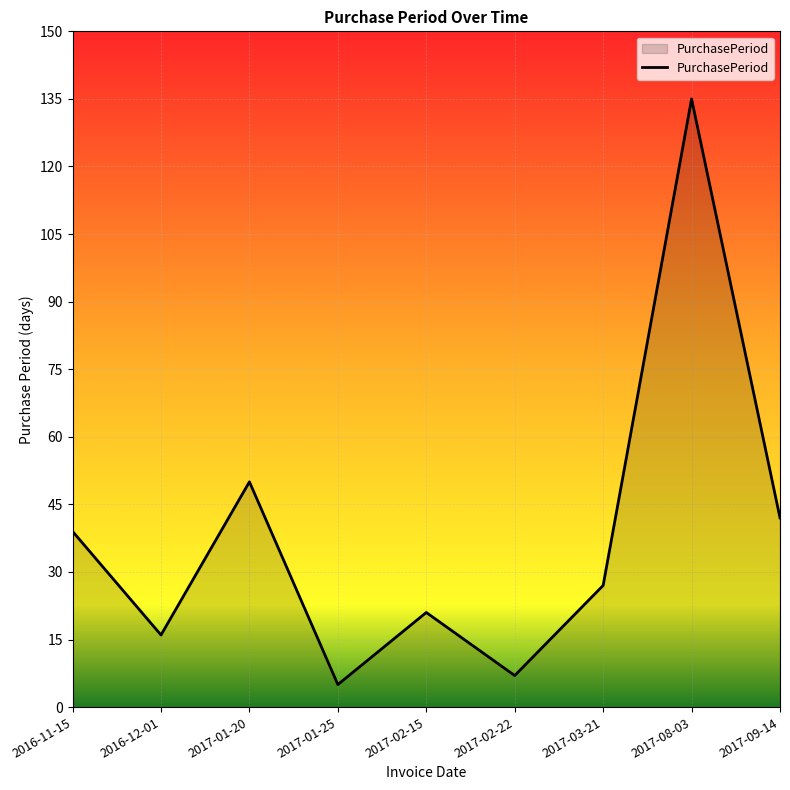

How many interior local valleys (lower than both neighbors) does the data have?

3